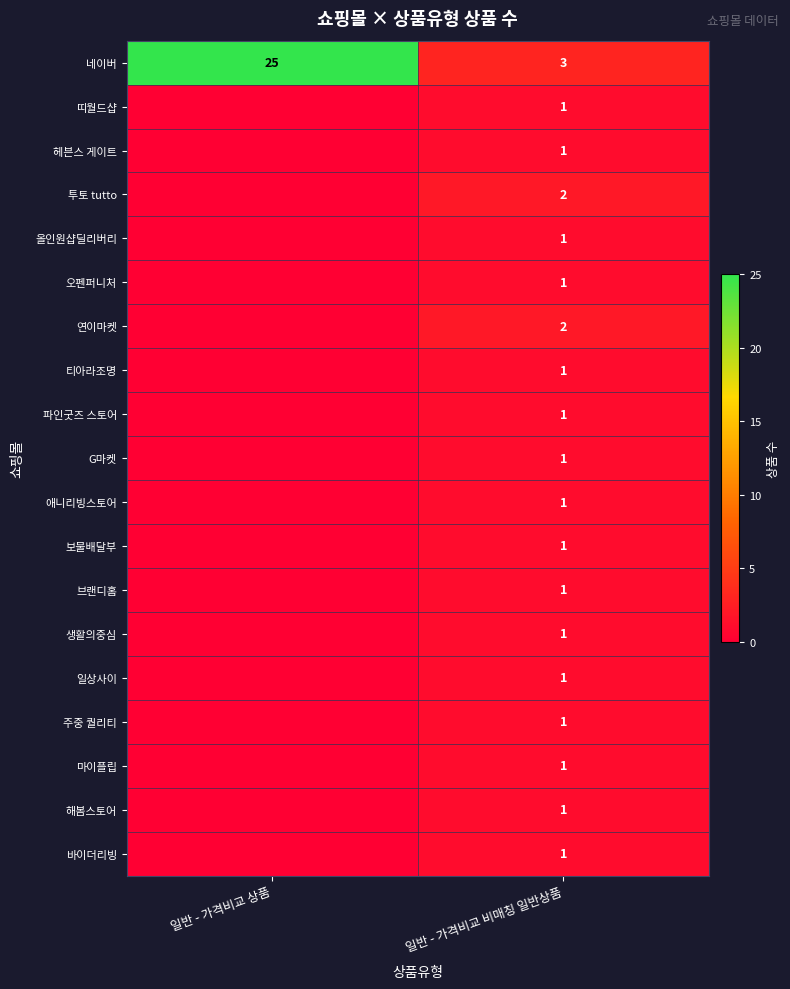

What is the total value across all series at 일반 - 가격비교 비매칭 일반상품?

23